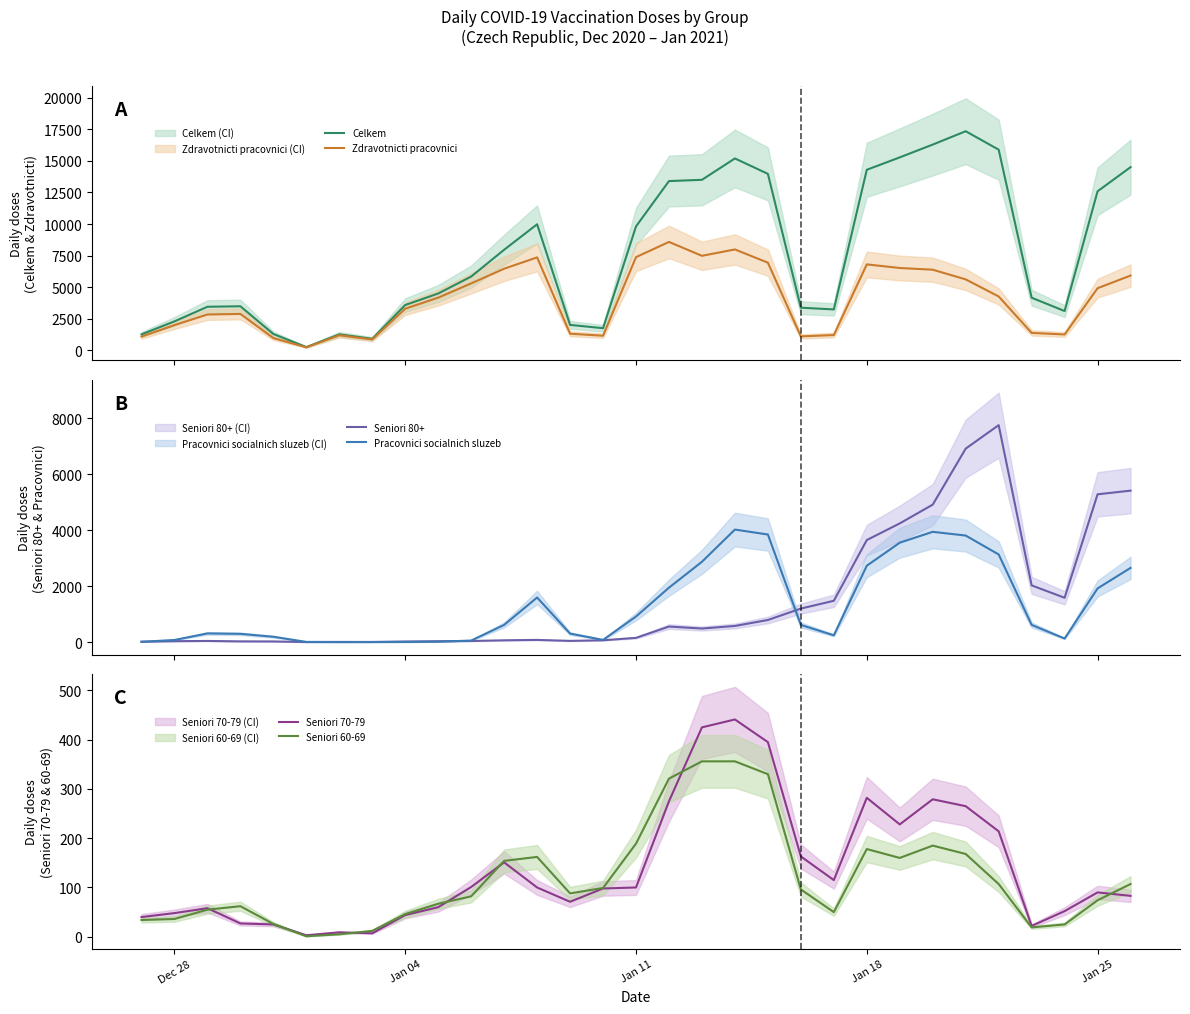

What are all the series names shown in the legend?

Celkem, Zdravotnicti pracovnici, Seniori 80+, Pracovnici socialnich sluzeb, Seniori 70-79, Seniori 60-69